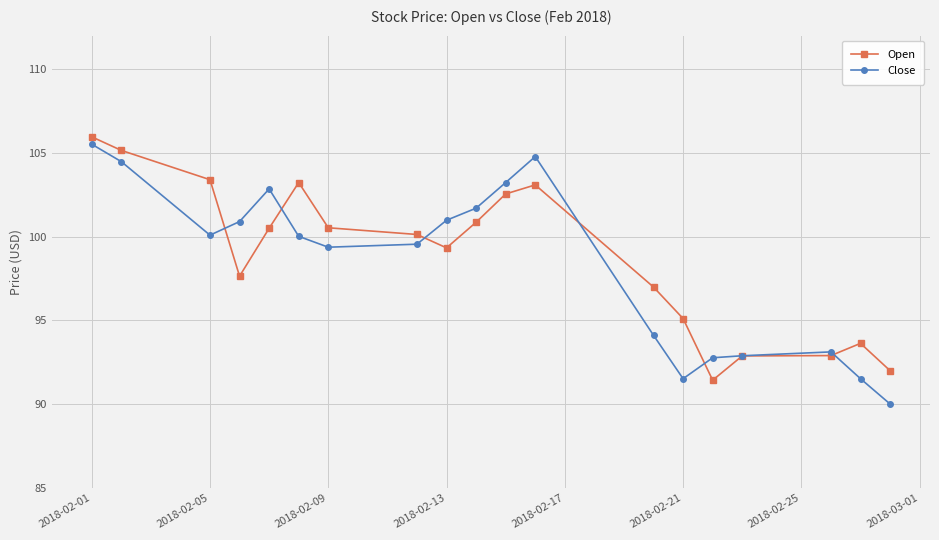

At how many categories does at least one series exceed 99?

12